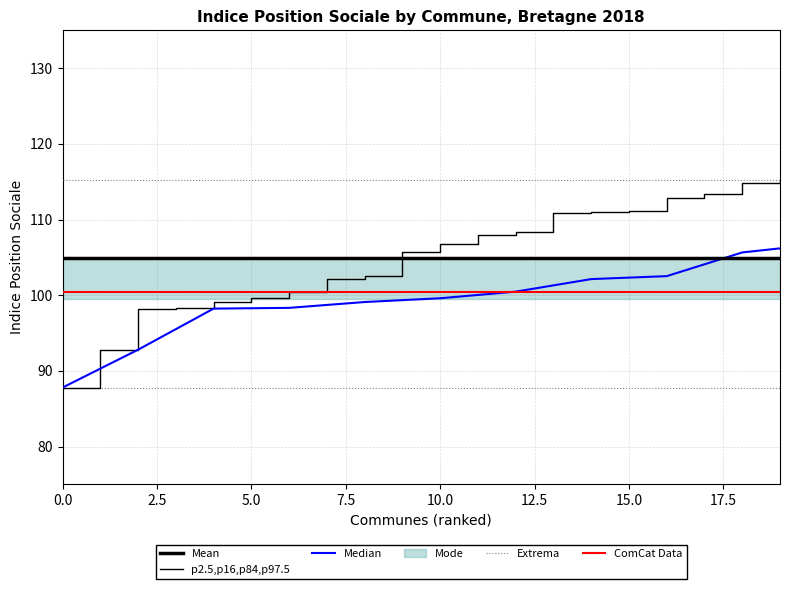

True or false: Median and Mean cross at least once.

True